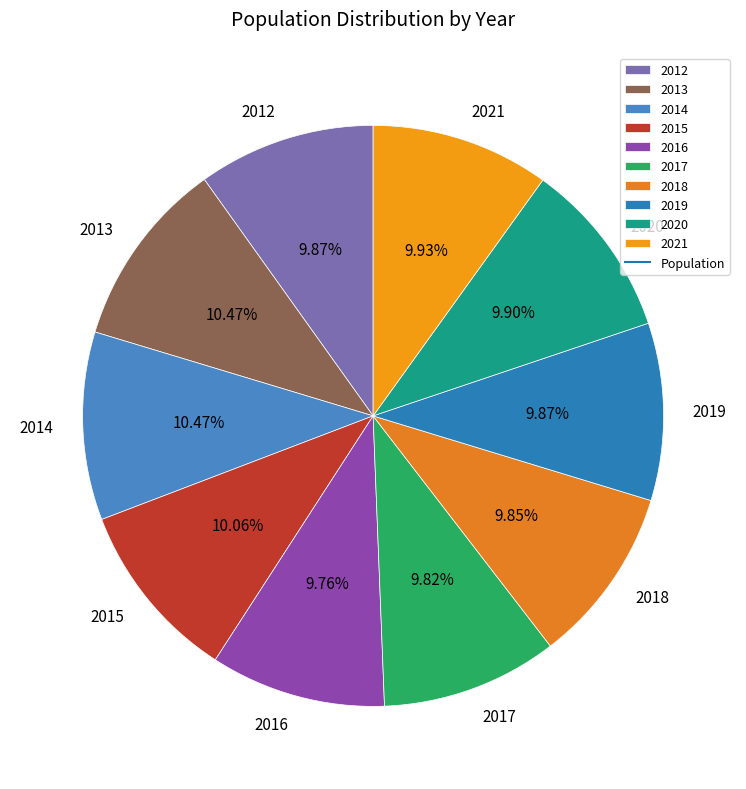

To the nearest percent, what percentage of the pie is 2015?

10%